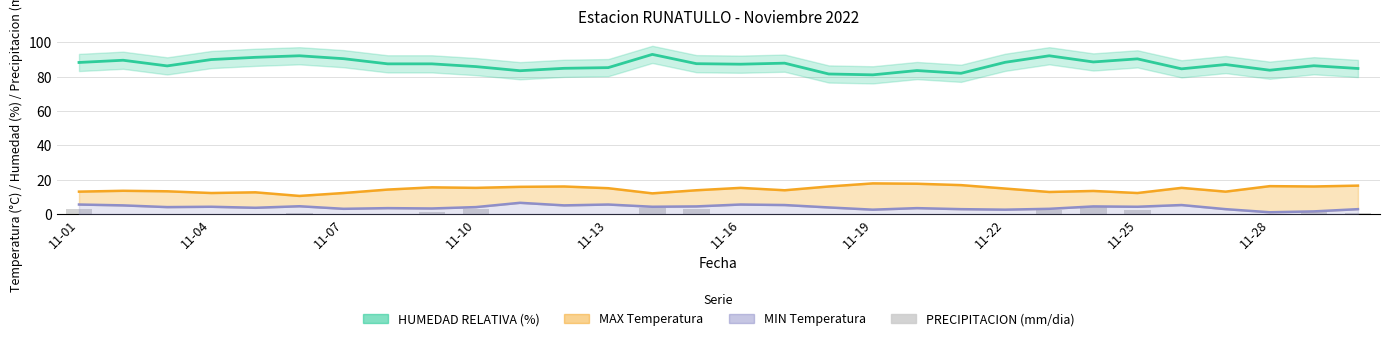

Which series has the largest total across all categories?

HUMEDAD RELATIVA (%)